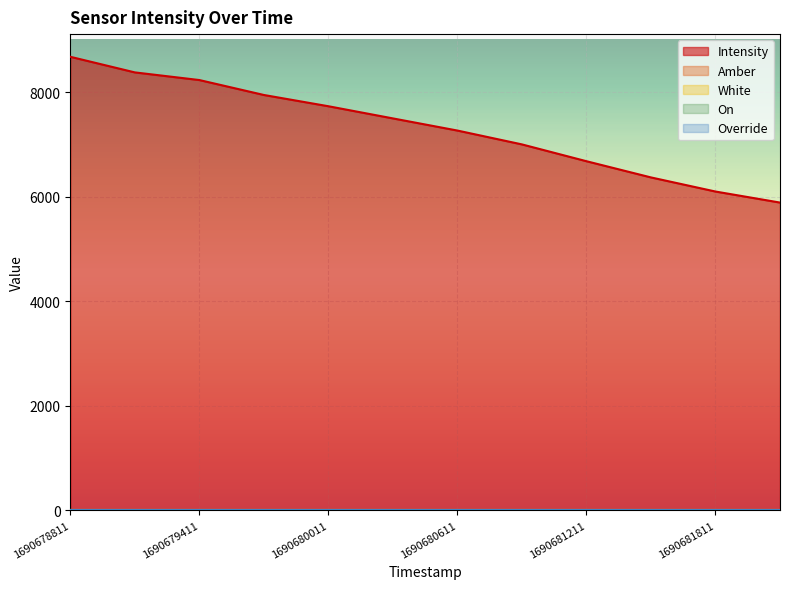

What is the sum of the White values at 1690680911 and 1690681811?

2.0